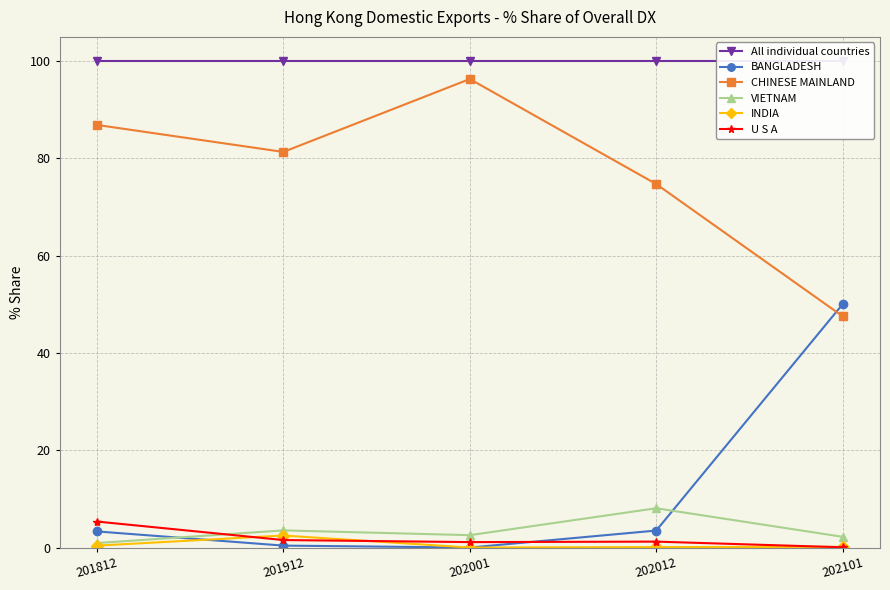

Is it true that CHINESE MAINLAND equals 81.3 at 201912?

True